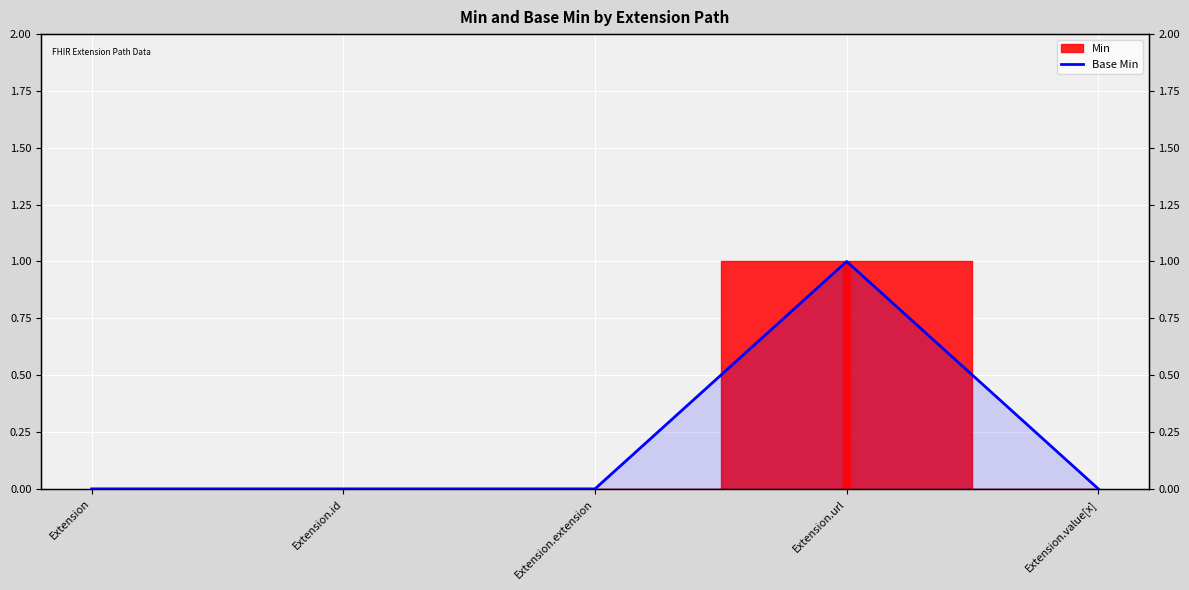

What is the maximum value shown in the chart?

1